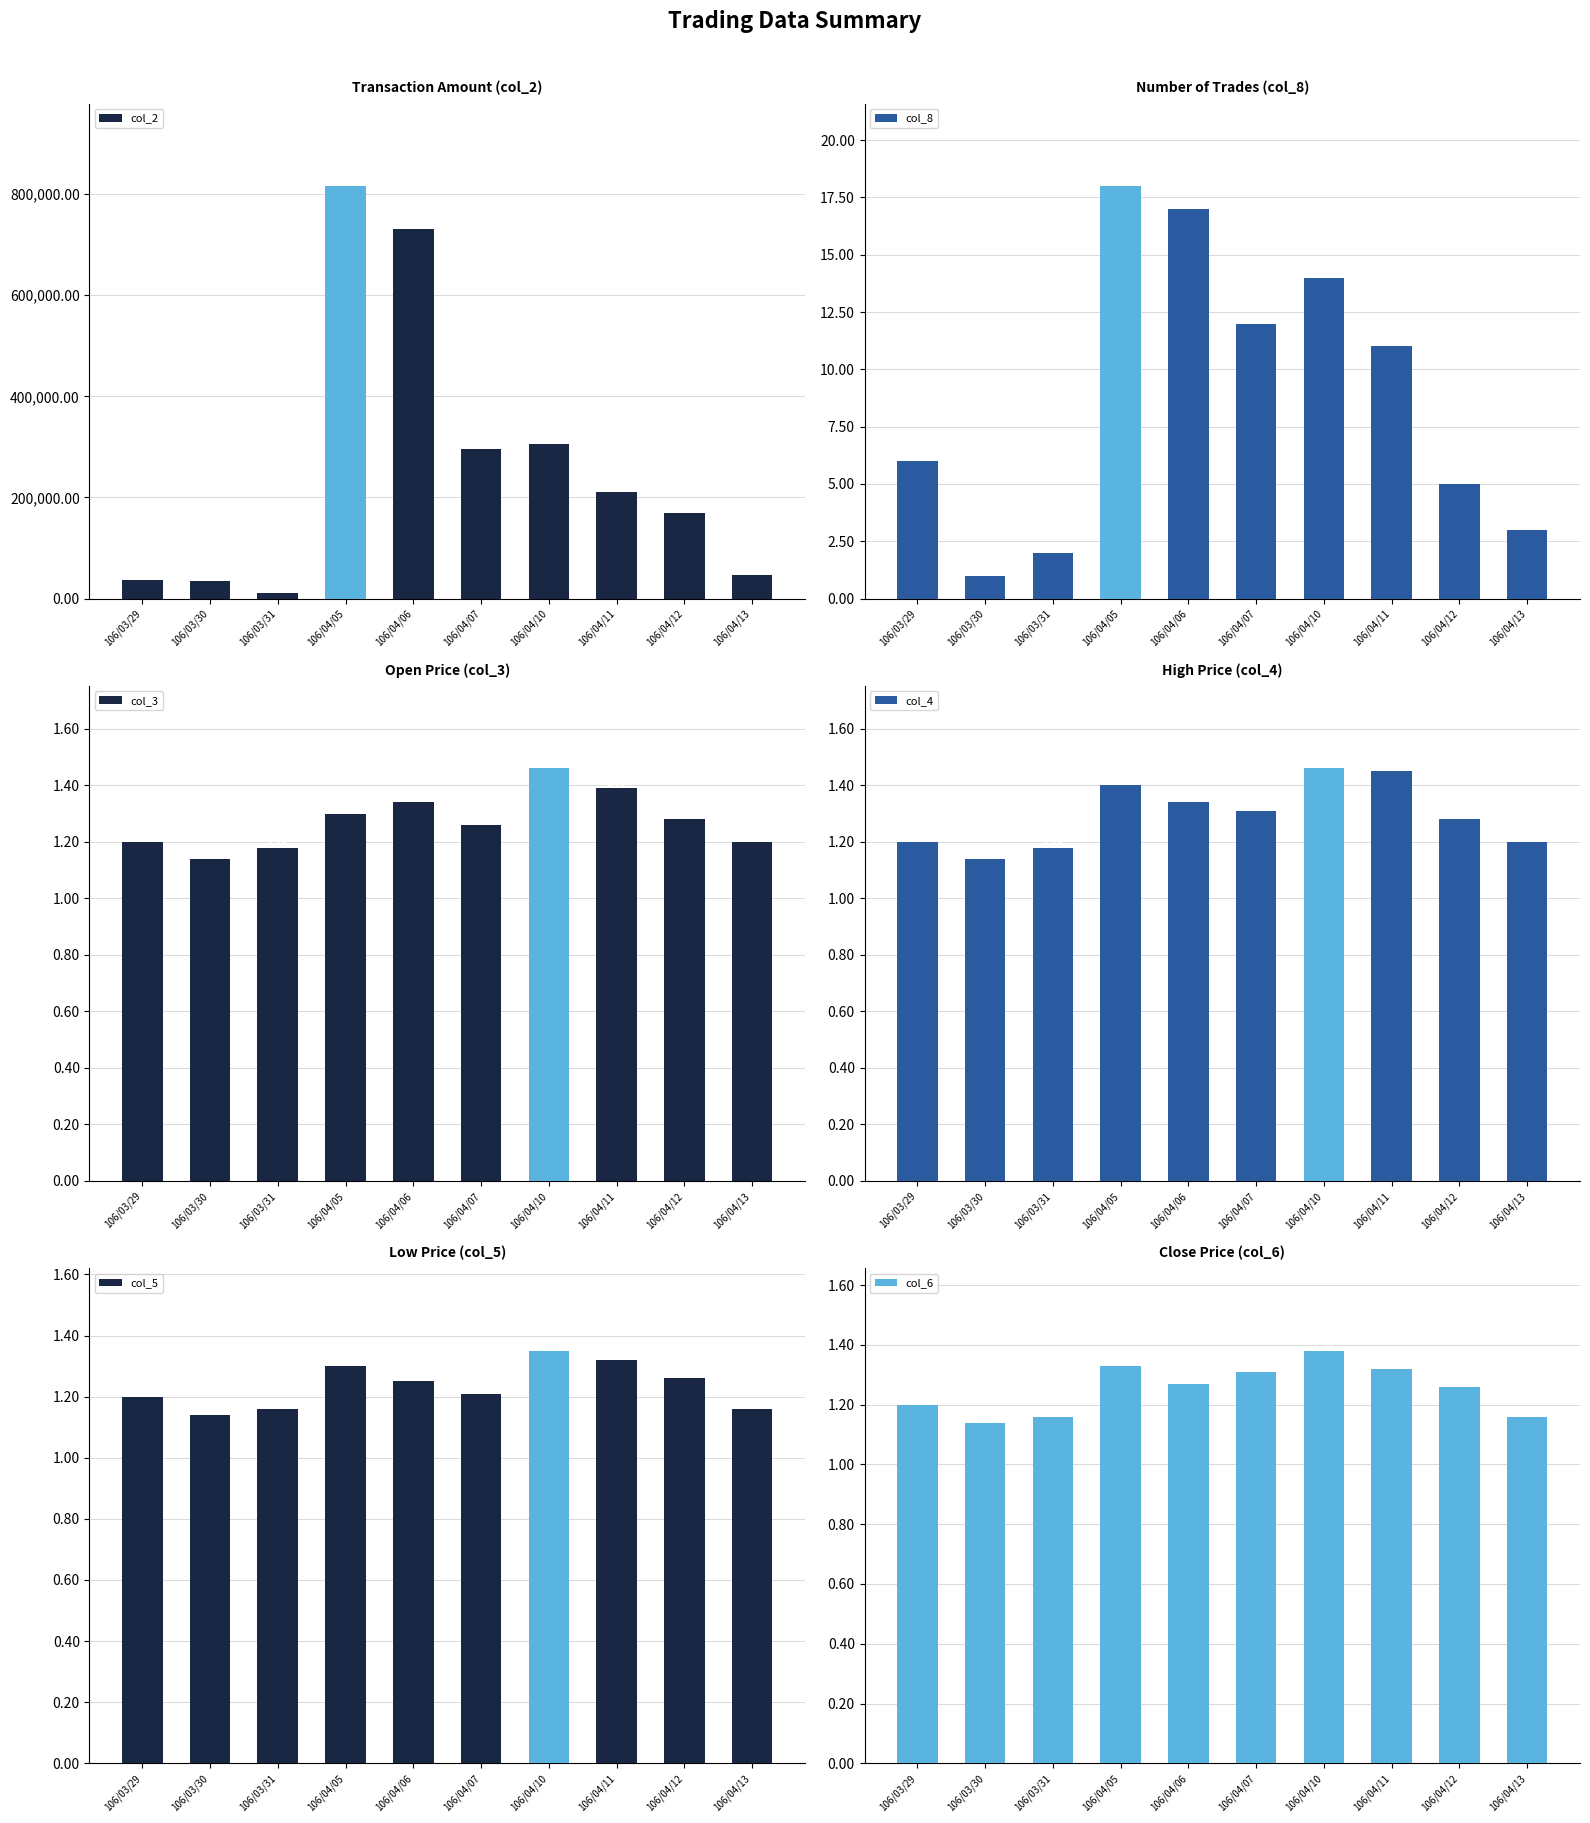

What is the difference between the maximum and minimum values in the col_8 series?

17